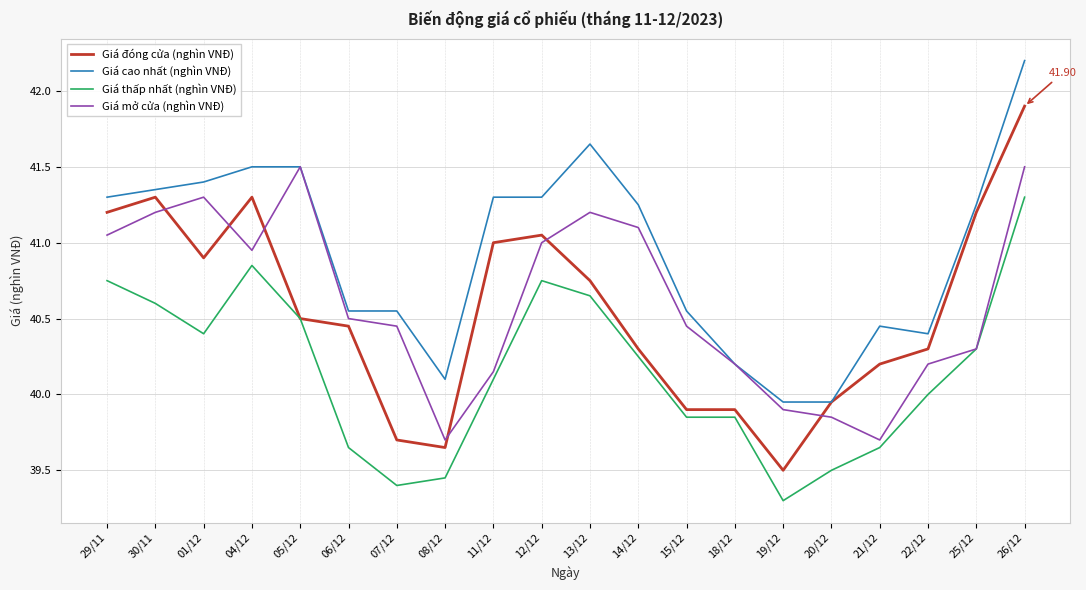

Which series has the widest spread of values?

Giá đóng cửa (nghìn VNĐ)